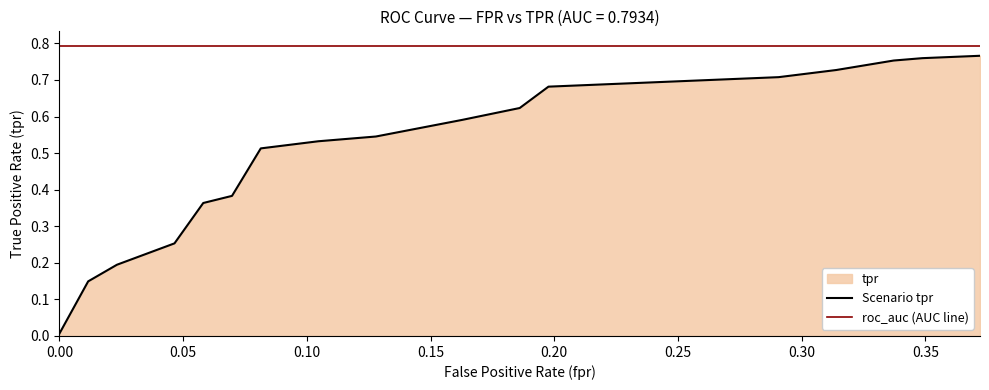

What is the value of the Scenario tpr point at the 10th from the left?

0.5